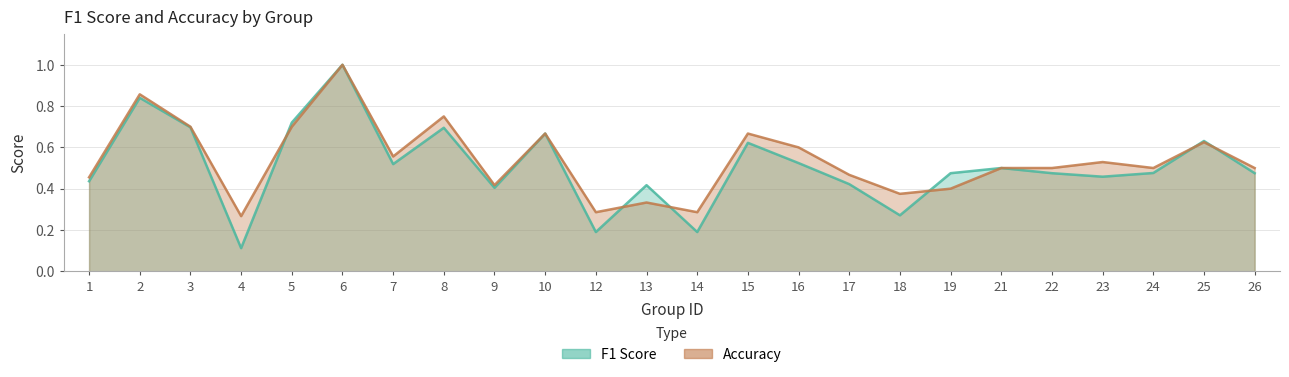

Reading left to right, list all the values displayed in this chart.

f1: 0.4	0.8	0.7	0.1	0.7	1.0	0.5	0.7	0.4	0.7	0.2	0.4	0.2	0.6	0.5	0.4	0.3	0.5	0.5	0.5	0.5	0.5	0.6	0.5
accuracy: 0.5	0.9	0.7	0.3	0.7	1.0	0.6	0.8	0.4	0.7	0.3	0.3	0.3	0.7	0.6	0.5	0.4	0.4	0.5	0.5	0.5	0.5	0.6	0.5